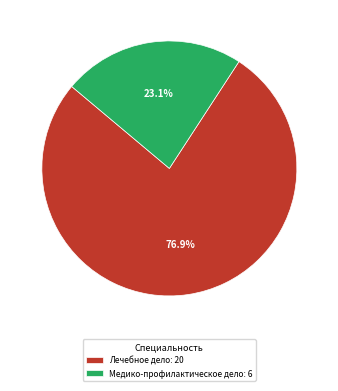

Approximately how many times larger is the value at Лечебное дело compared to Медико-профилактическое дело?

3.3